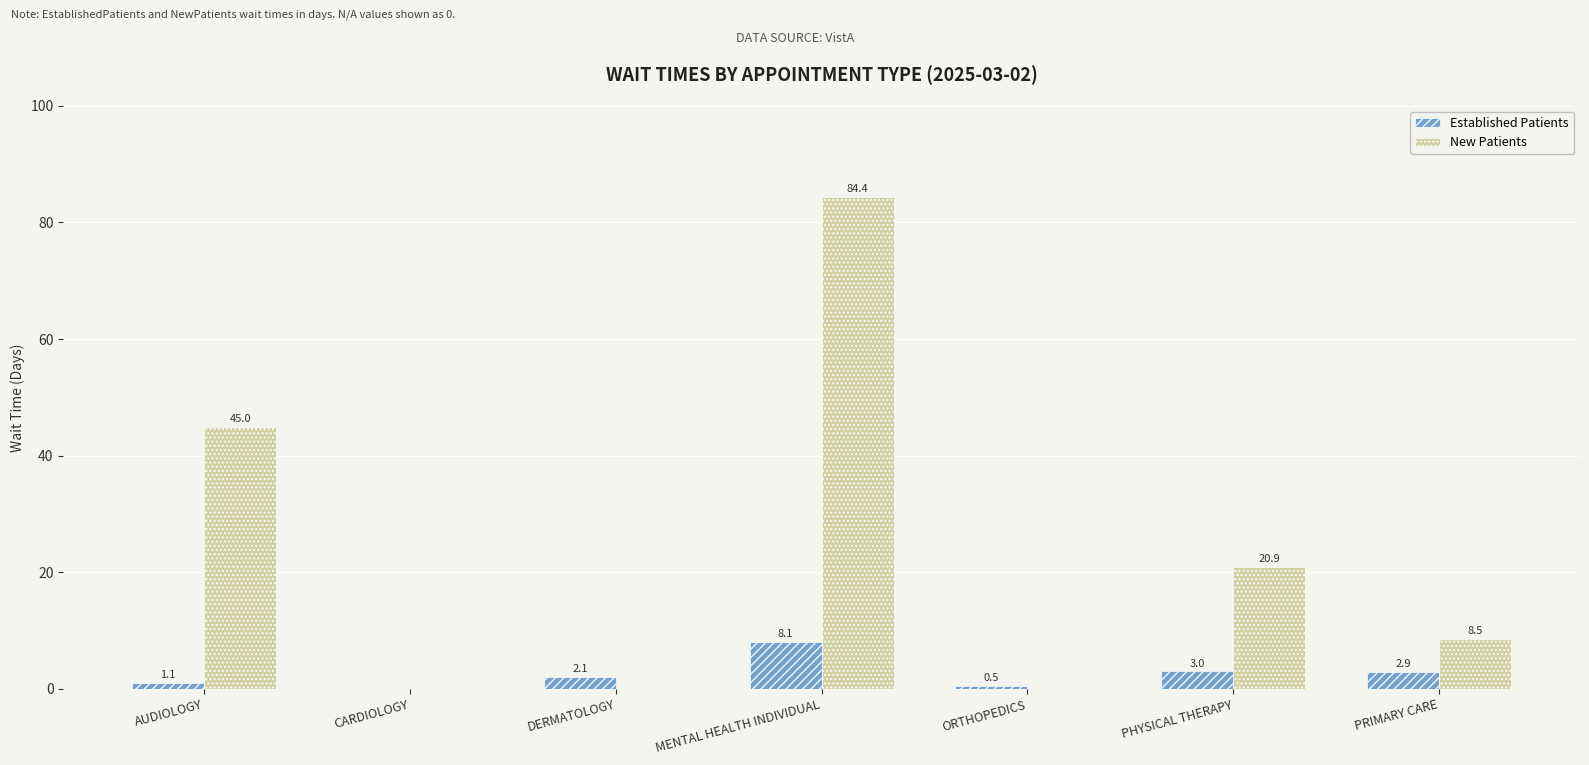

At which label does Established Patients first exceed 2?

DERMATOLOGY